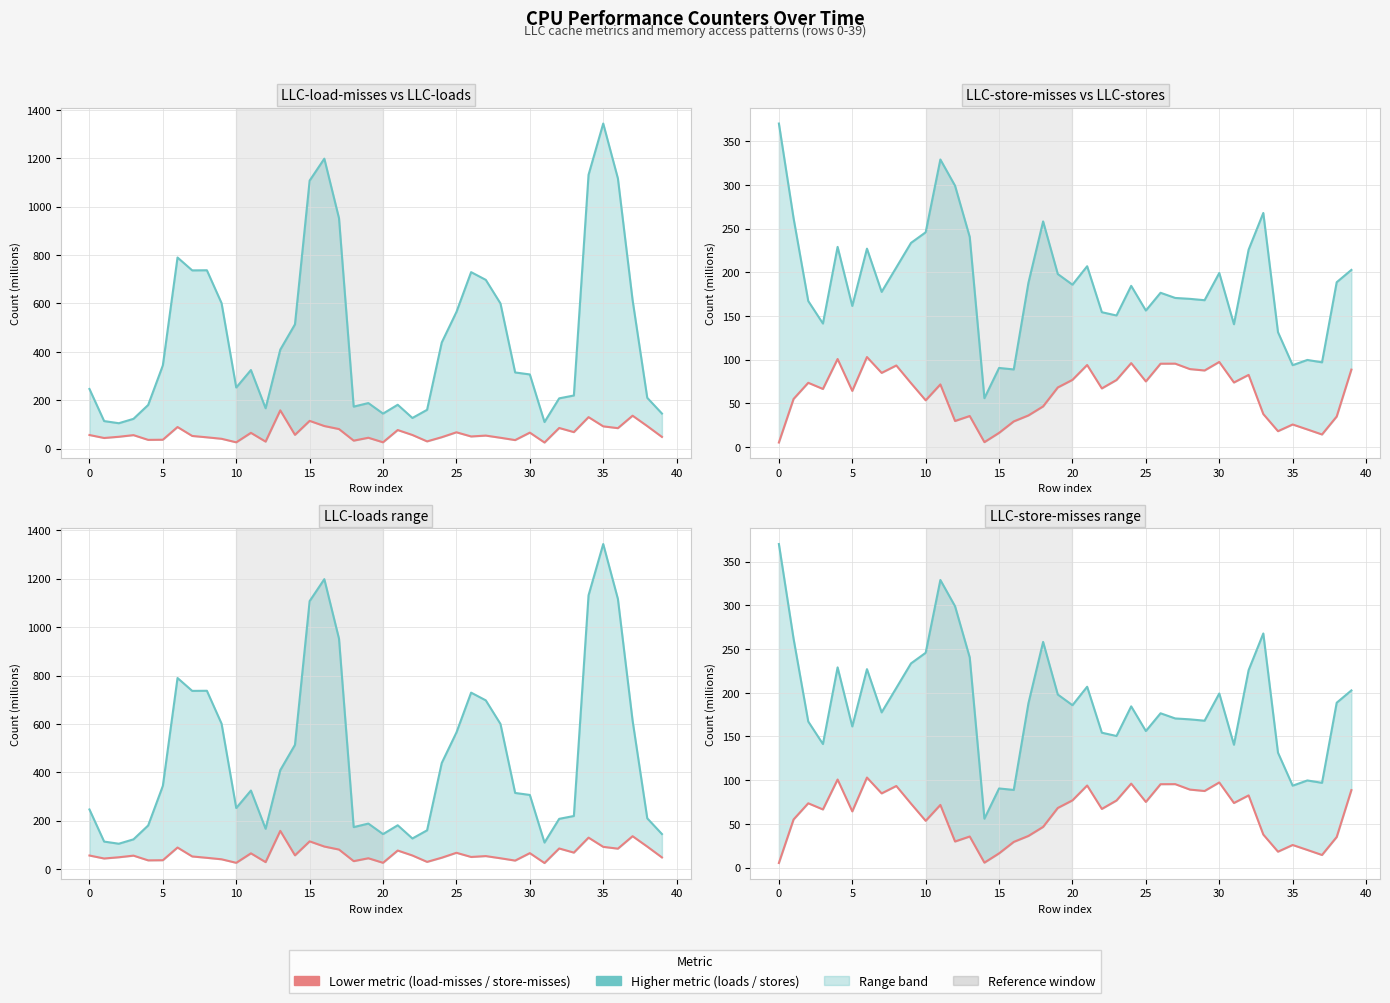

What is the average value of the LLC-load-misses series?

63.1